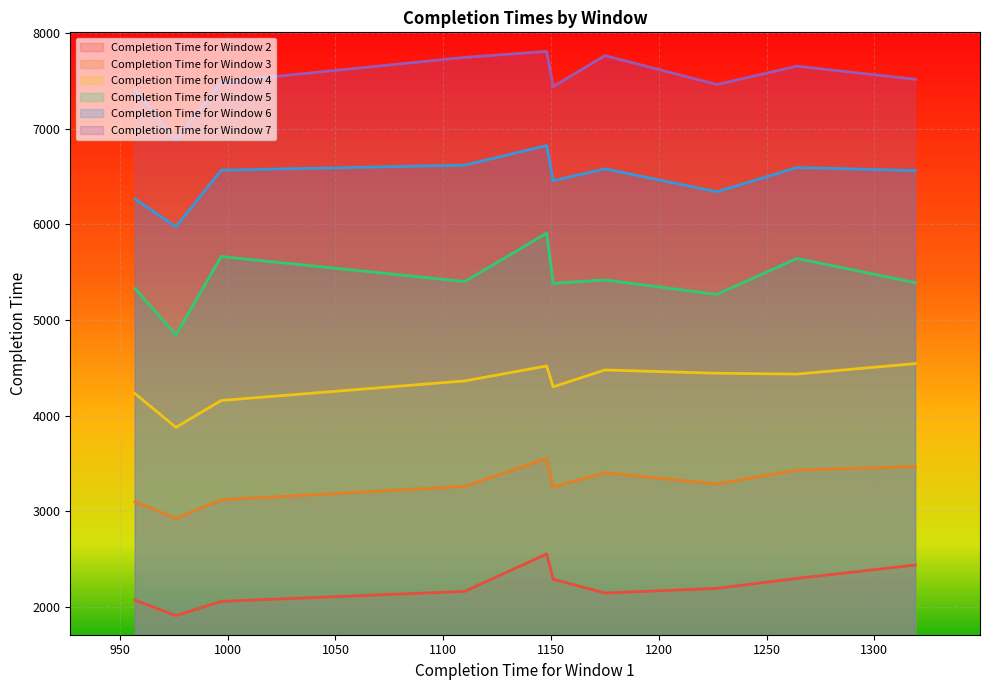

At which label does Completion Time for Window 3 reach its minimum?

976